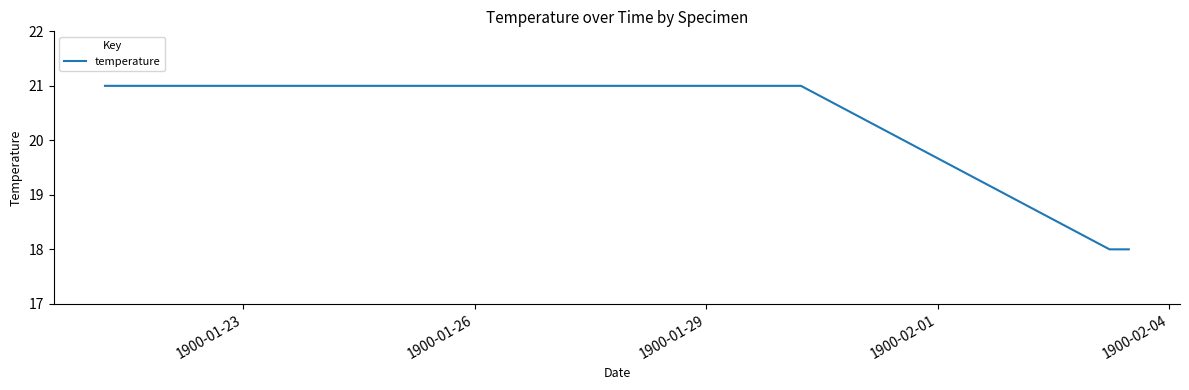

How many categories are shown in the chart?

12